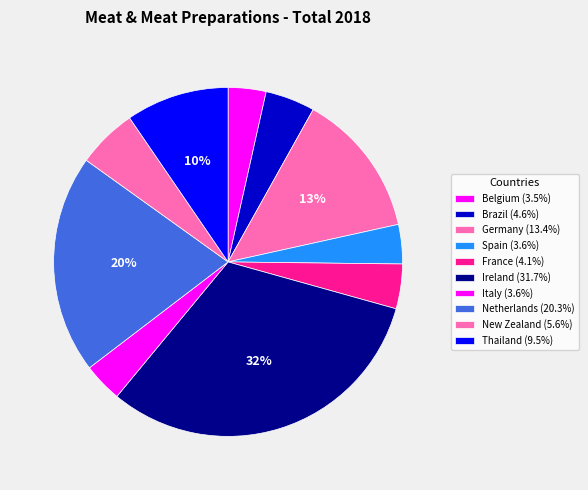

Does any single category account for the majority?

No